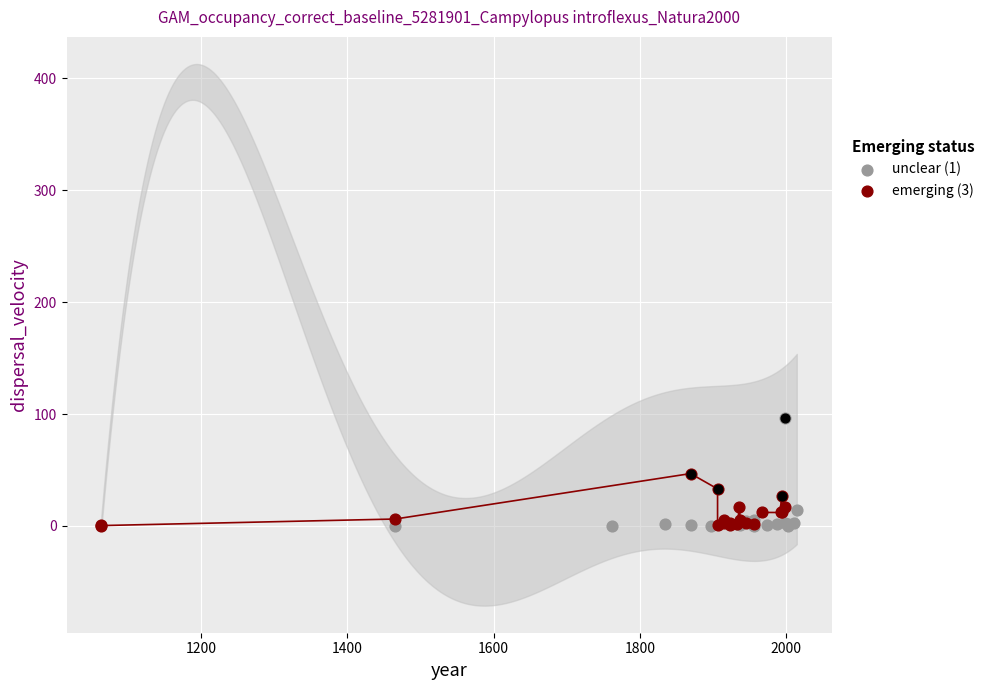

Is the value of unclear (1) at 18 greater than the value of emerging (3) at 1000?

Yes